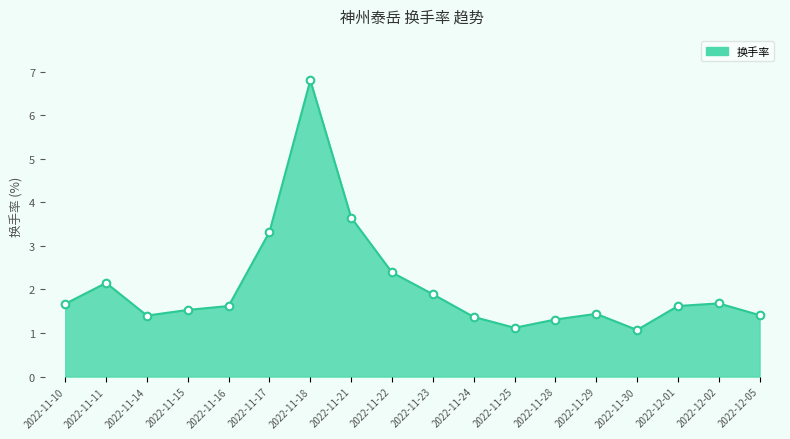

What is the change in value from 2022-11-17 to 2022-12-02?

-1.6